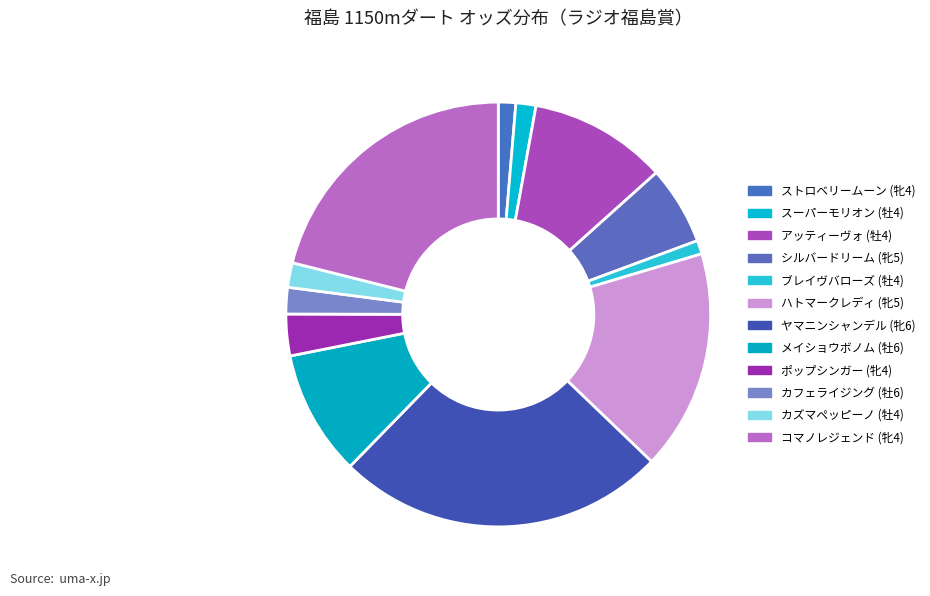

What is the total percentage of ヤマニンシャンデル (牝6) and アッティーヴォ (牡4)?

35.6%